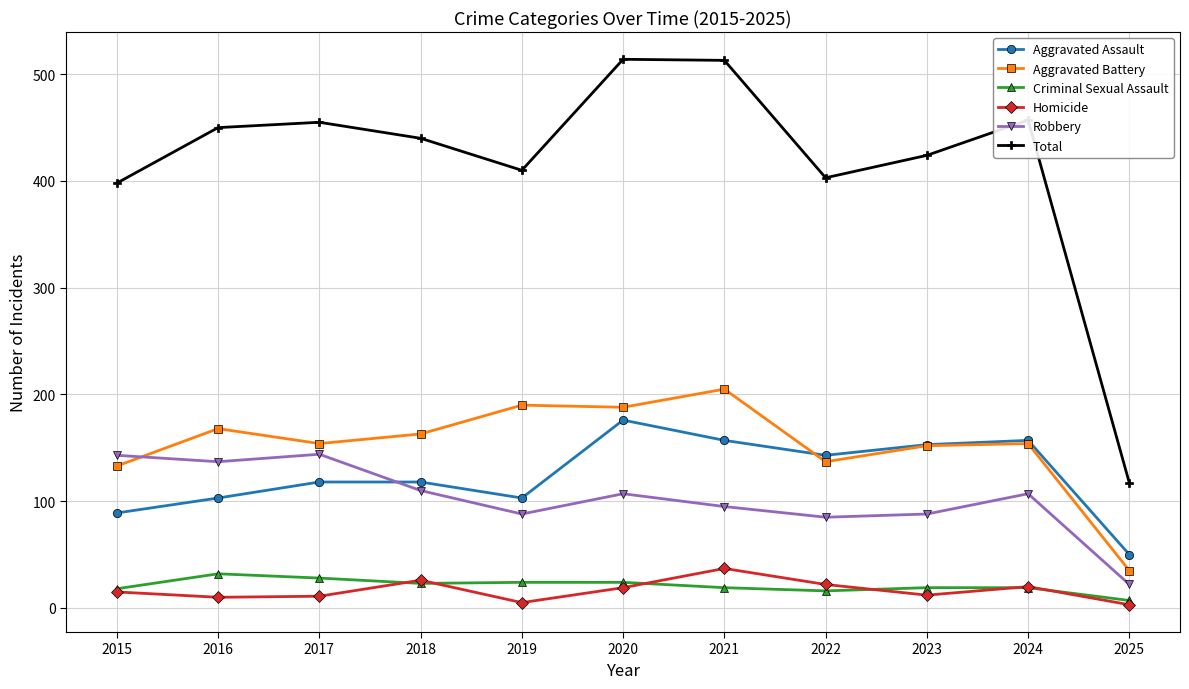

What is the value of the Robbery point at the 3rd from the left?

144